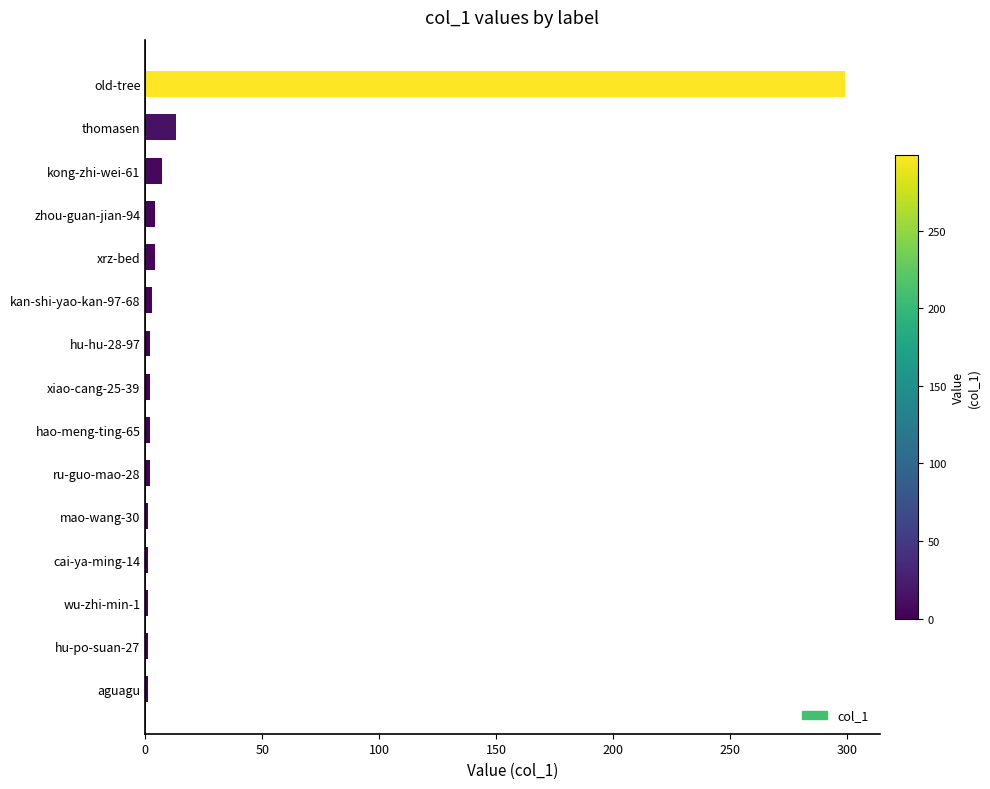

Are the bars horizontal?

Yes